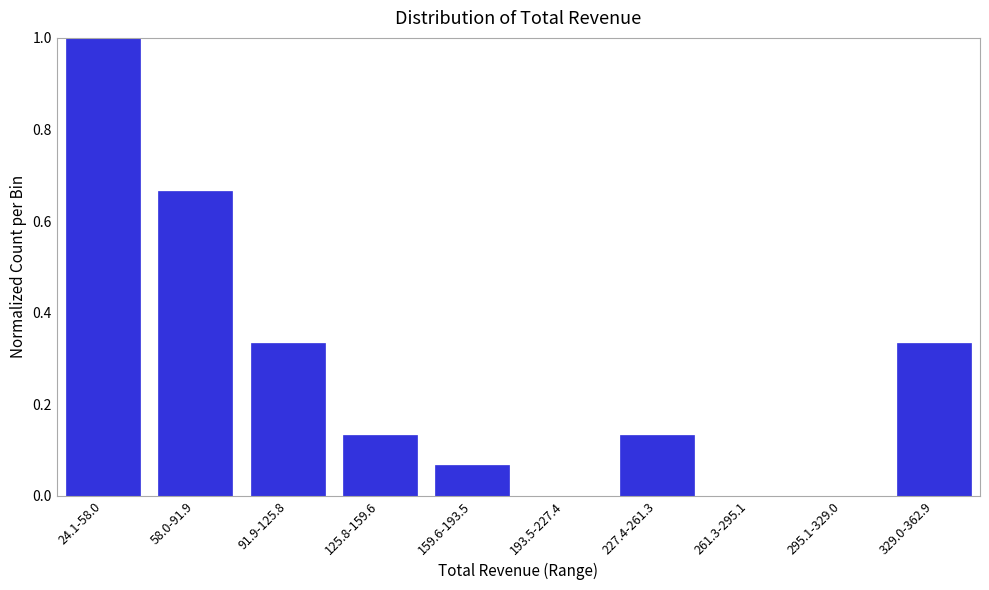

The value at 227.4-261.3 is 0.2. True or false?

False